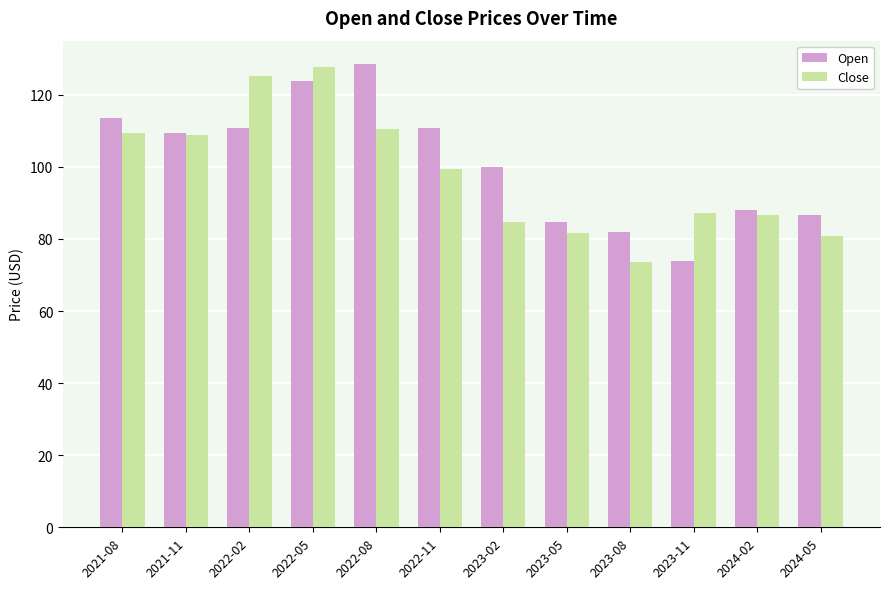

Between 2021-08 and 2022-02, which series saw the biggest shift?

Close